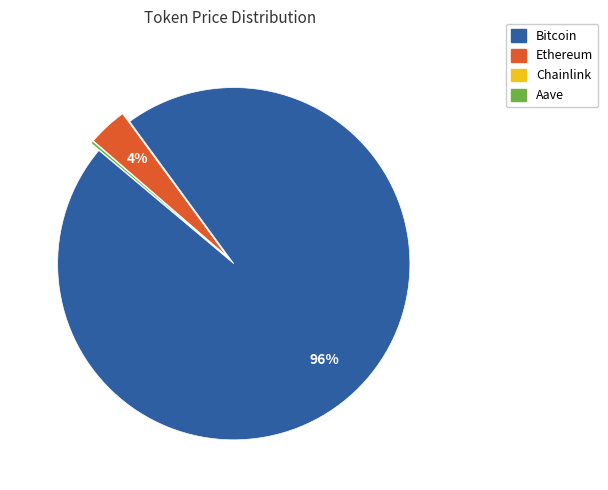

Is it true that Ethereum is 12% of the pie?

False